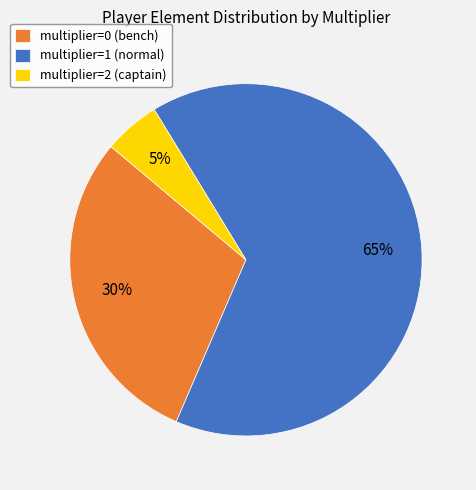

Is it true that multiplier=1 (normal) is 65% of the pie?

True